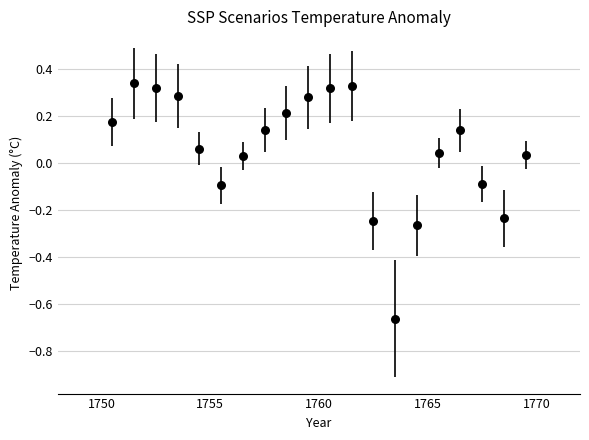

What is the range of Y values (max minus min)?

1.0